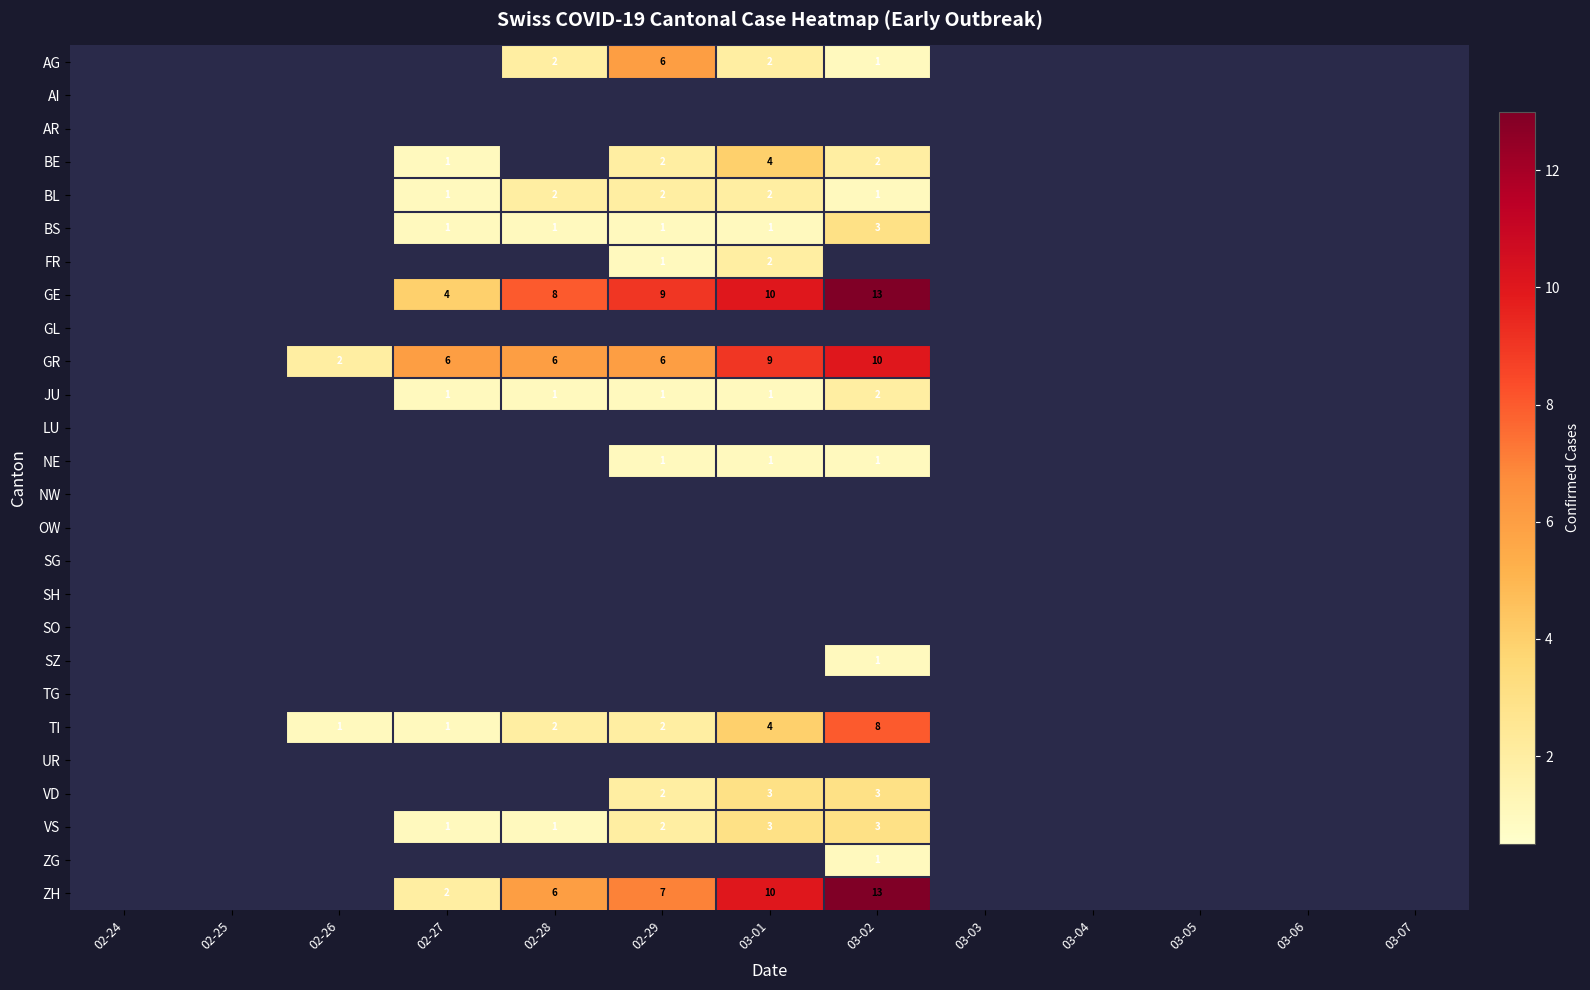

True or false: ZH has a value of 10 at 03-01.

True